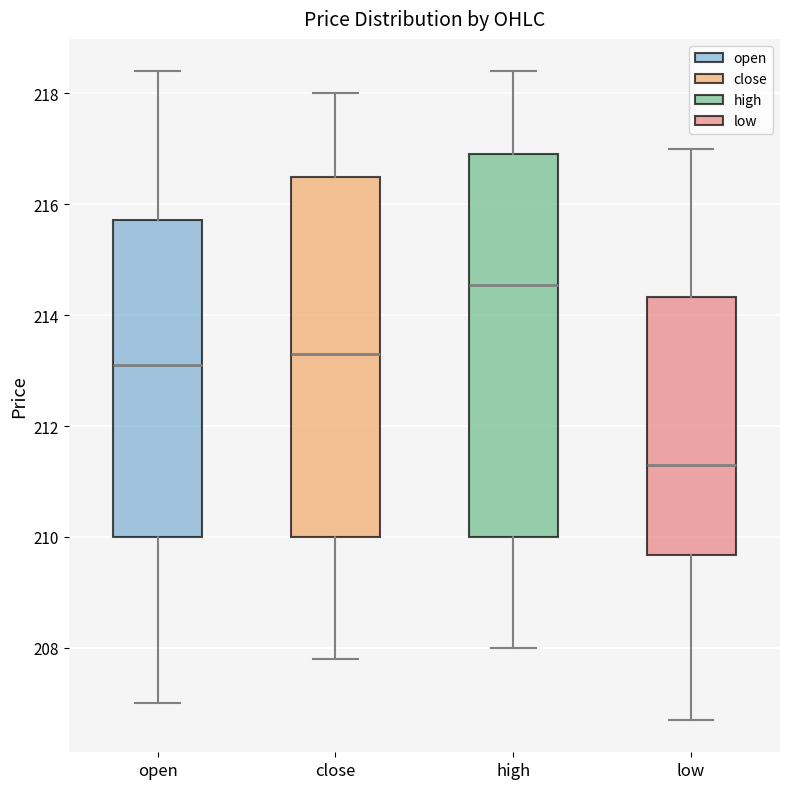

Comparing the boxes themselves (not the whiskers), which one is the tallest?

high